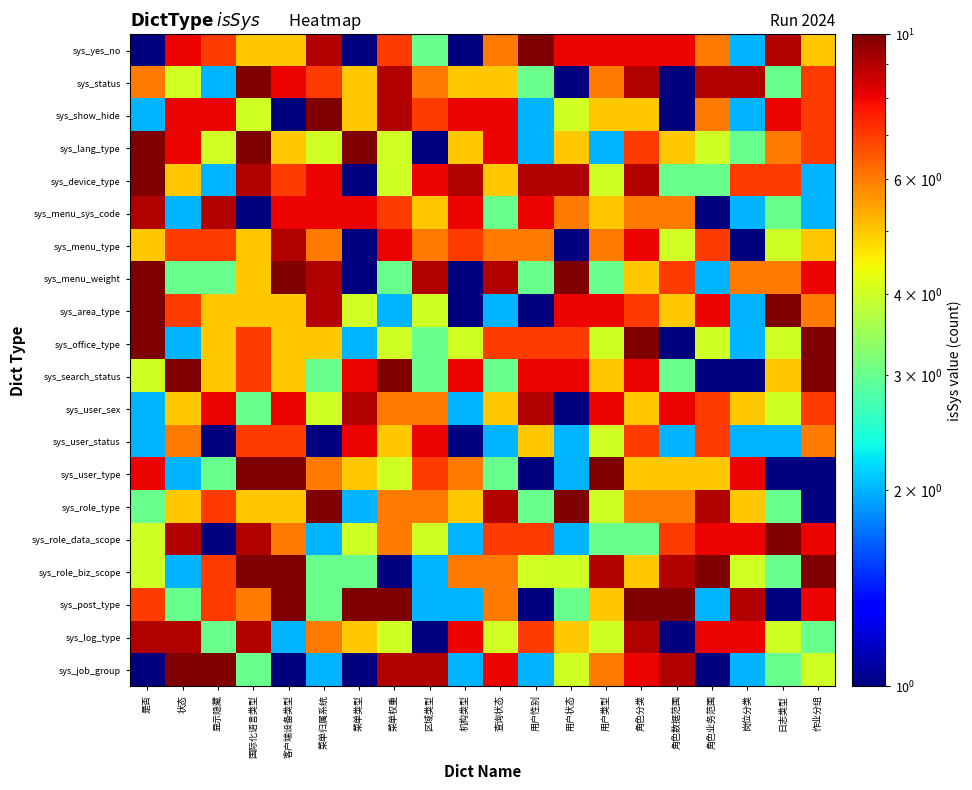

Which series changed the most between 菜单权重 and 角色业务范围?

sys_search_status